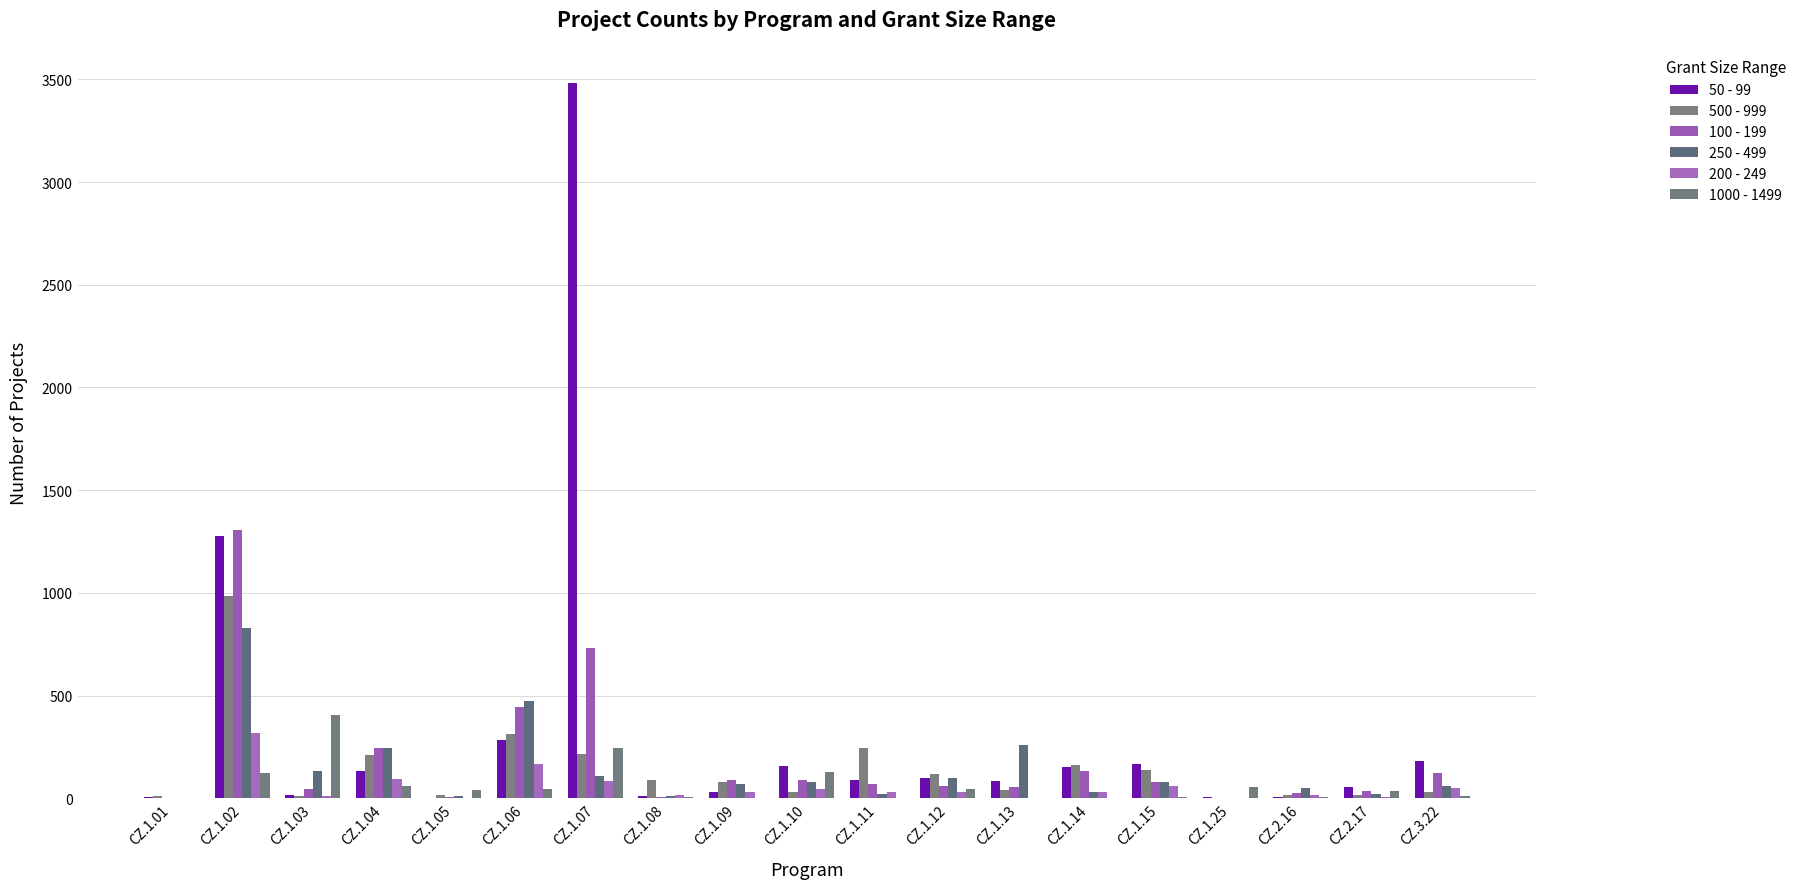

The value of 200 - 249 at CZ.1.05 is 2. True or false?

False